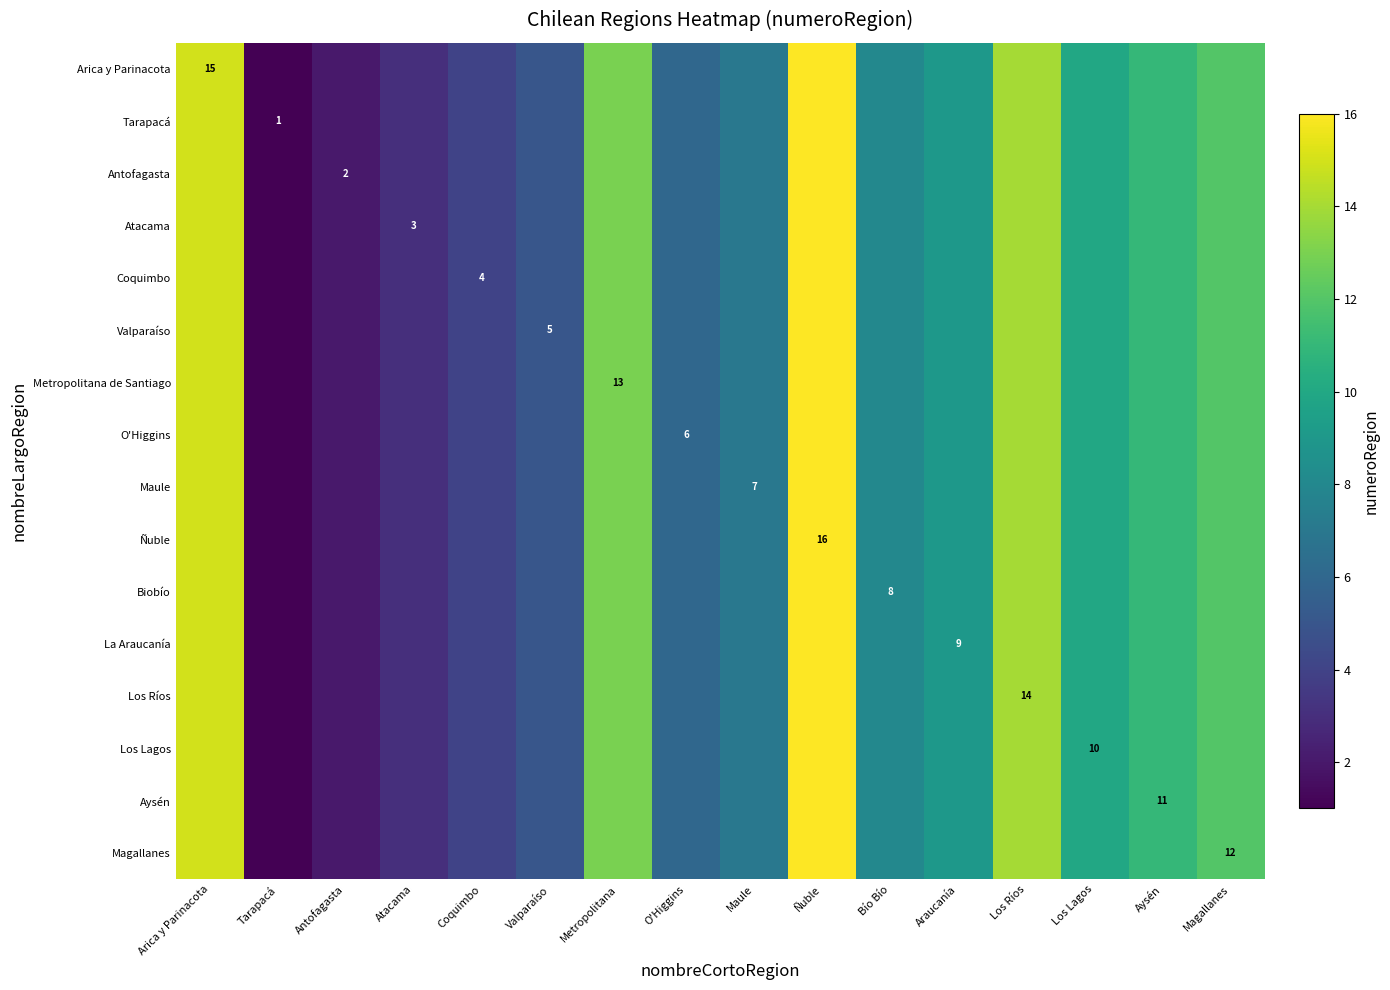

Is it true that Valparaíso equals 21 at Los Ríos?

False